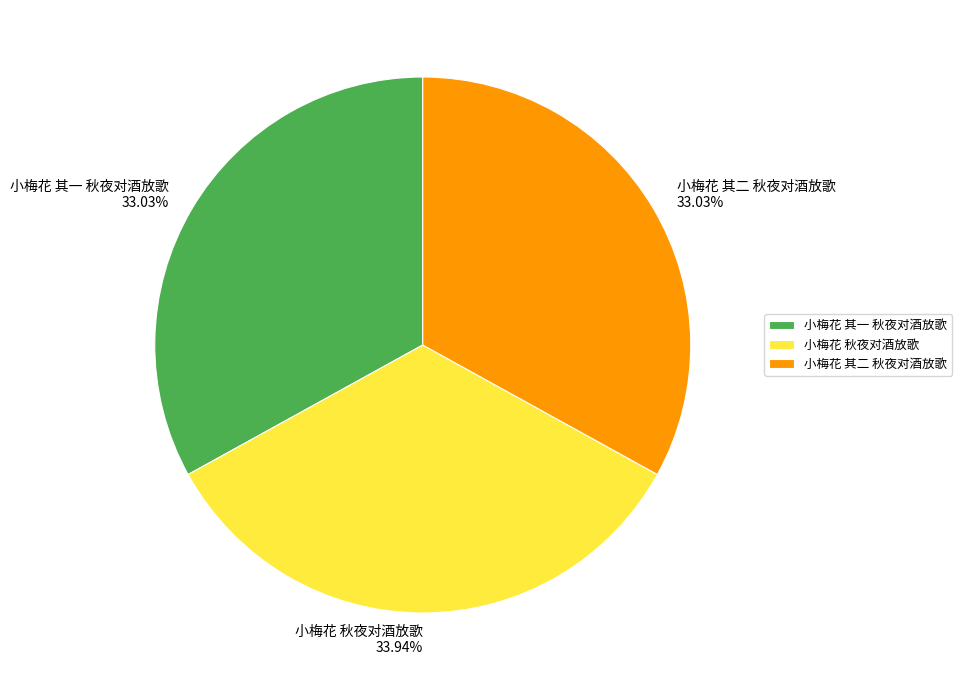

To the nearest percent, what is the difference between the largest and smallest slice percentages?

1%